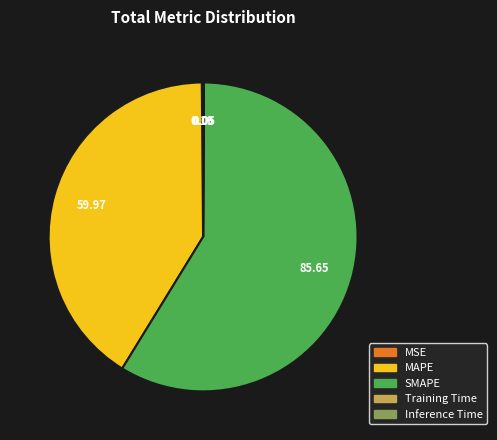

What is the majority slice?

SMAPE